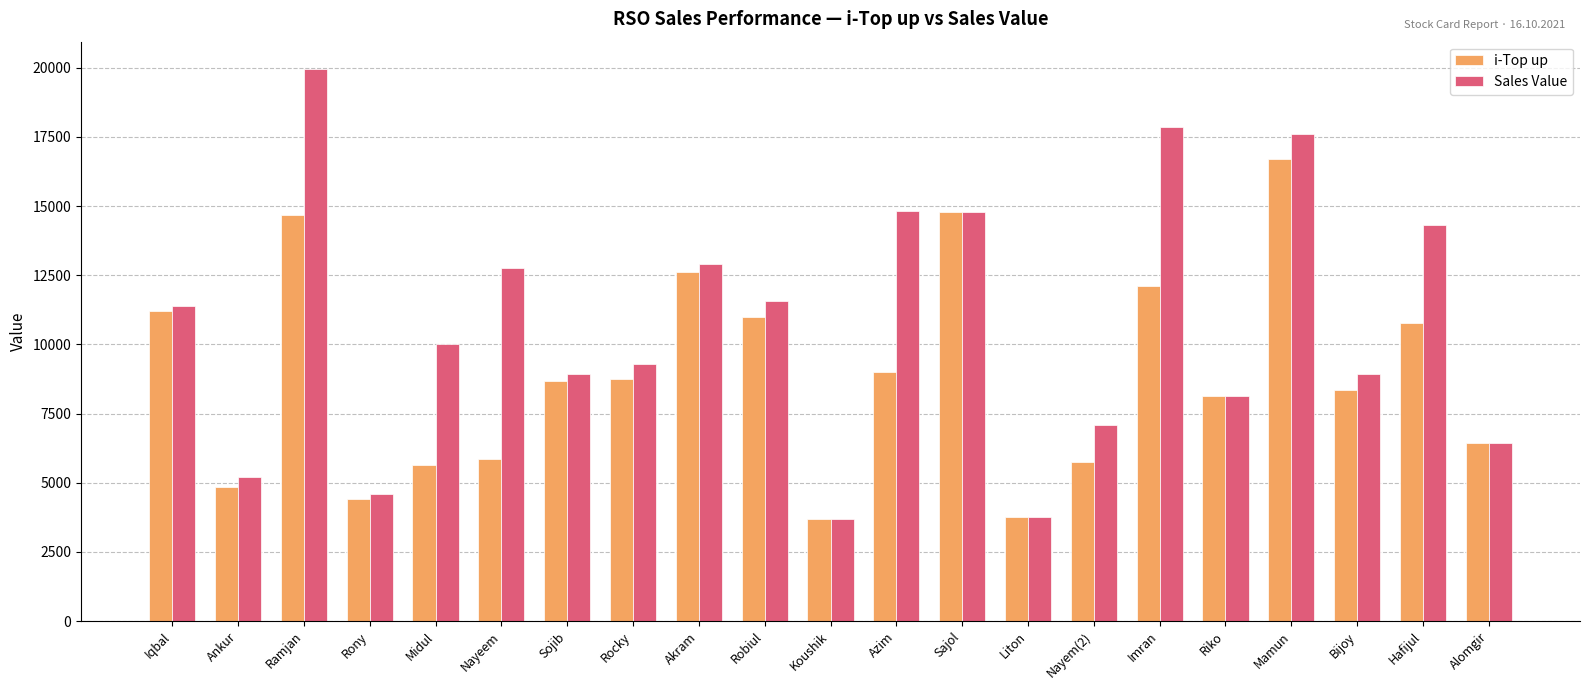

What is the value of the i-Top up bar at the 4th from the left?

4409